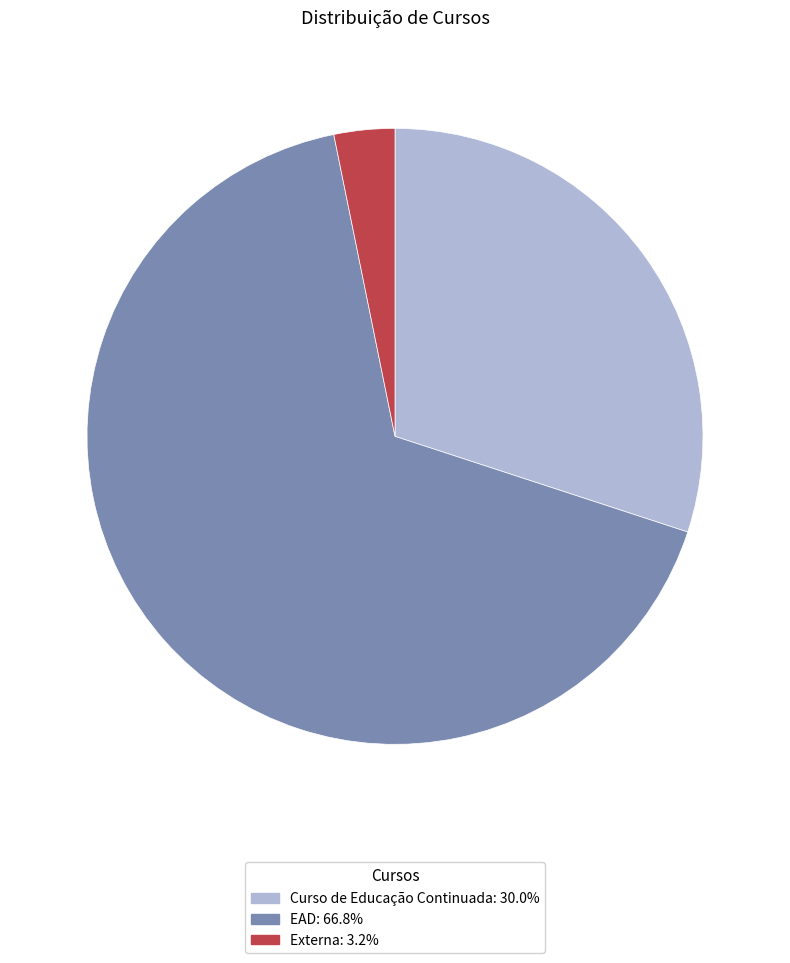

Which has a higher value, Curso de Educação Continuada or EAD?

EAD